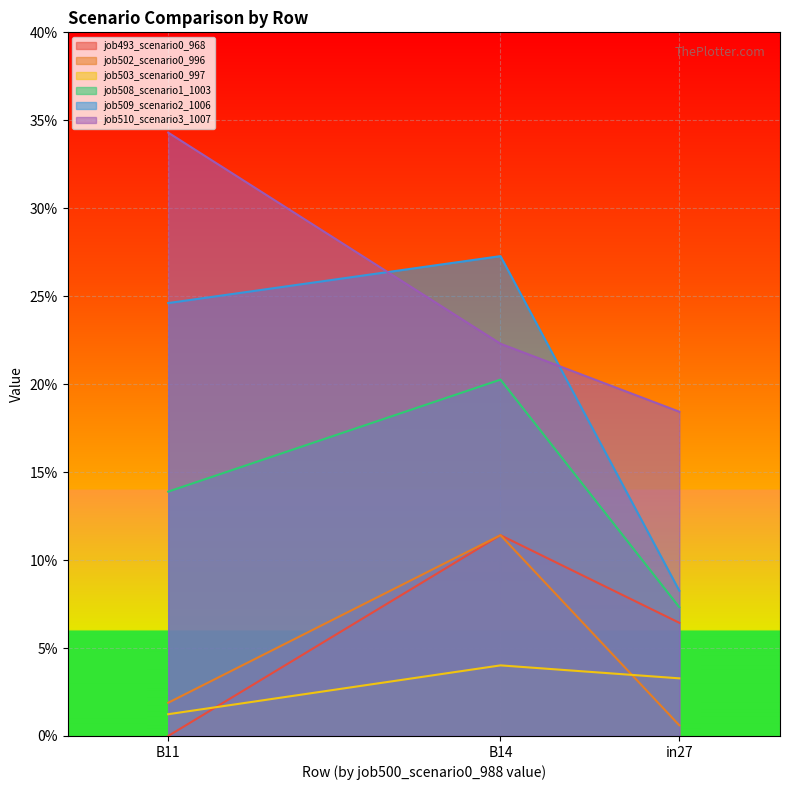

List the labels in order of job508_scenario1_1003 value, largest first.

B14, B11, in27